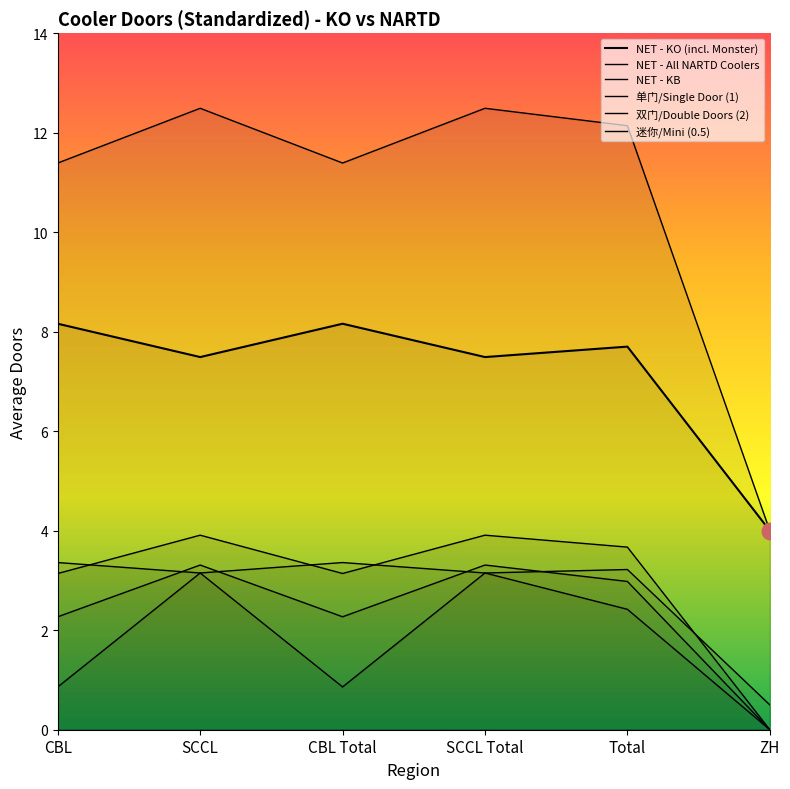

What position from the right is ZH?

1